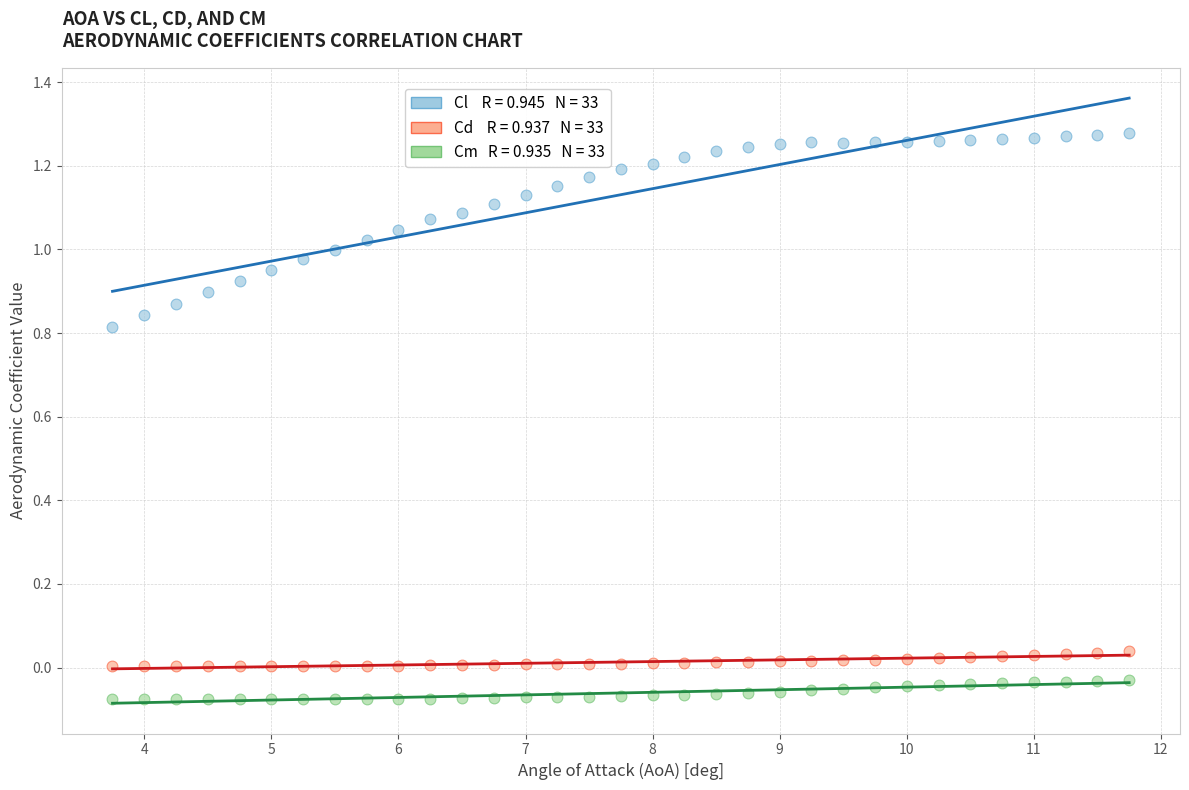

Across all data points, what is the range of X values (max minus min)?

8.0